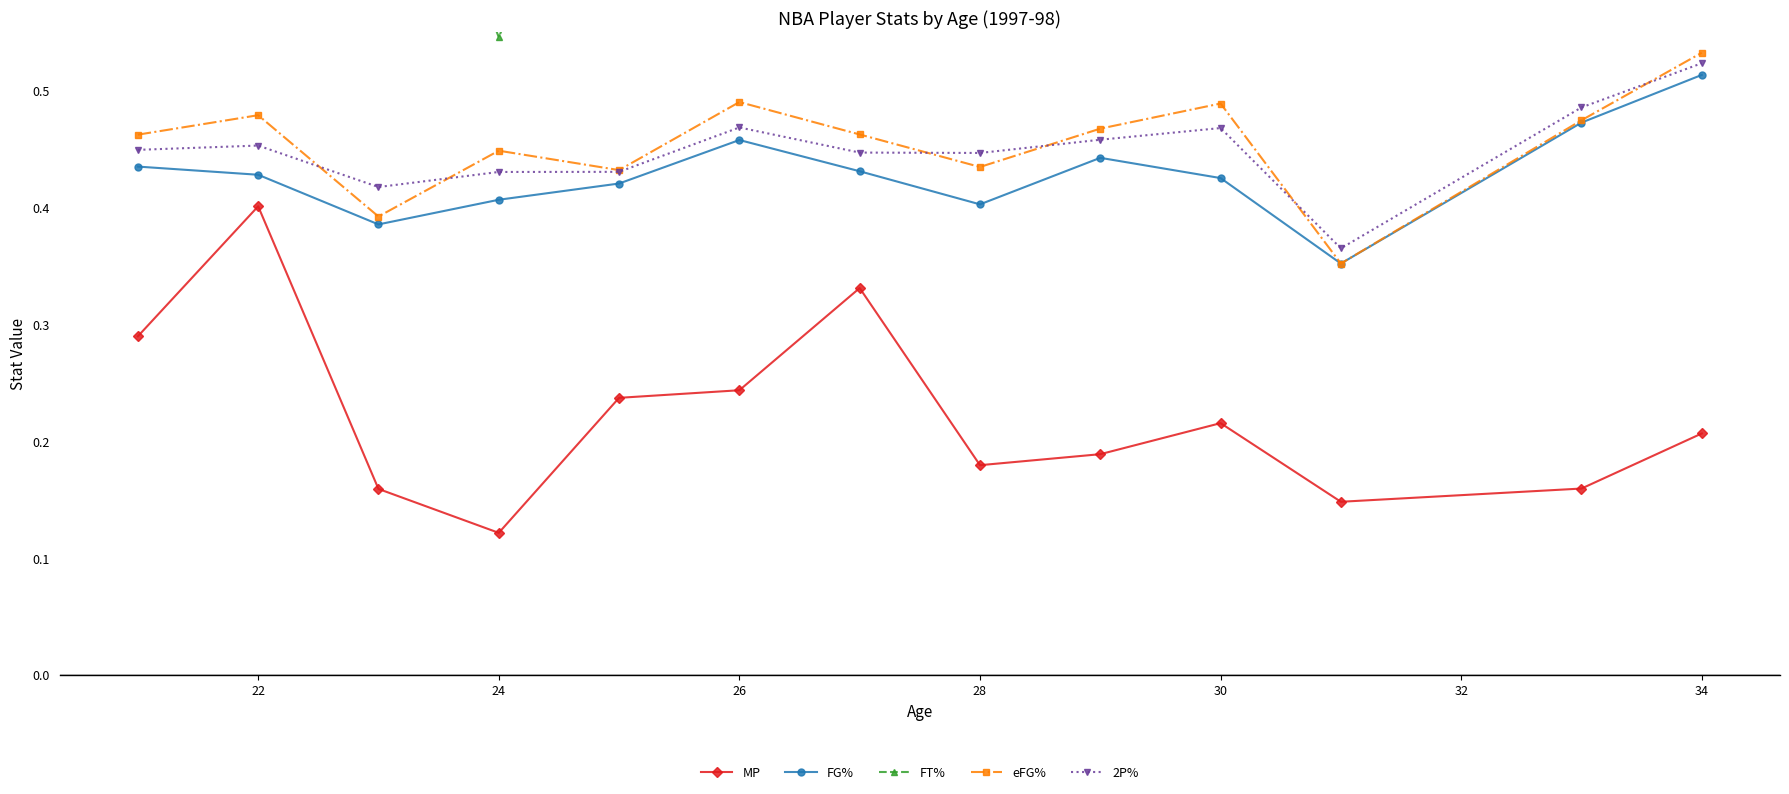

Which category has the highest value in the 2P% series?

34